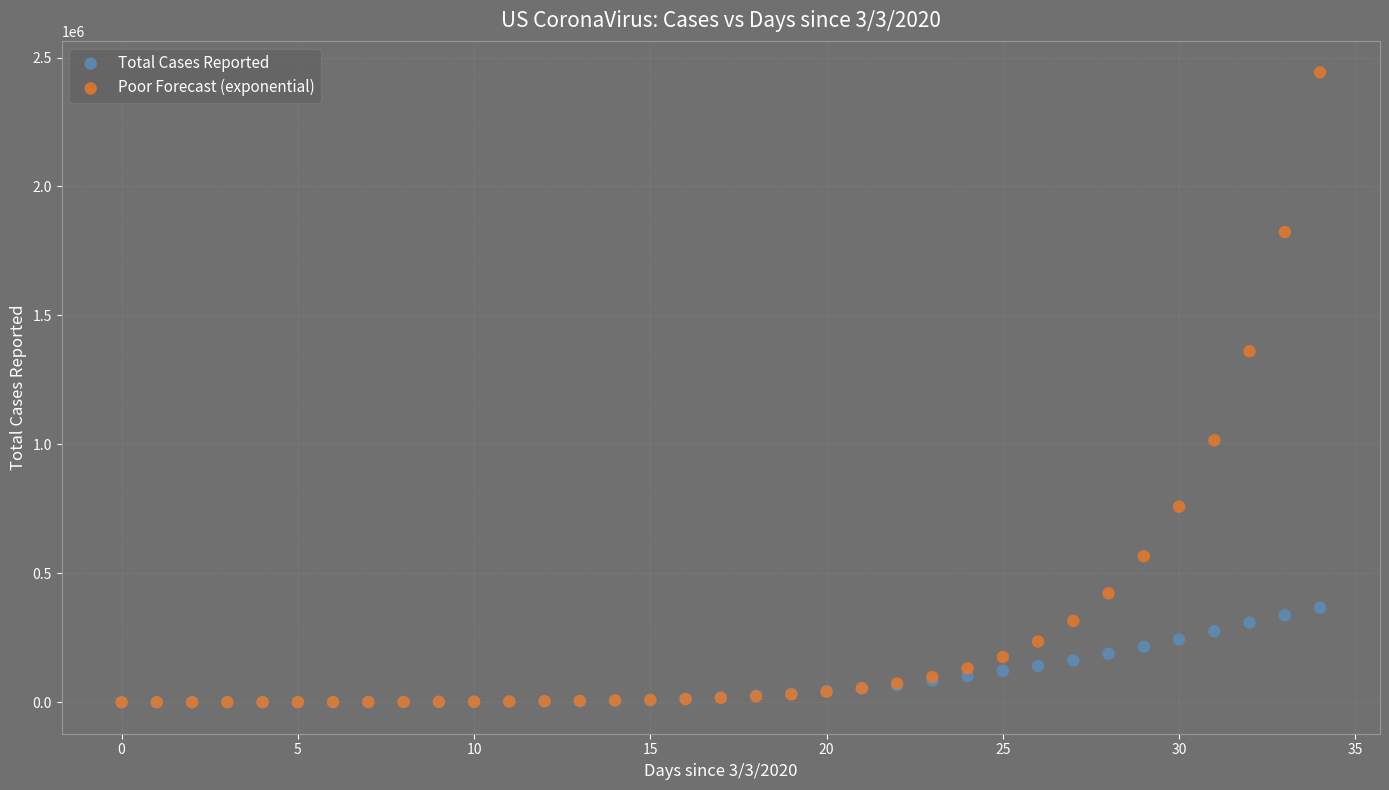

Which series reaches the maximum Y coordinate?

Poor Forecast (exponential)